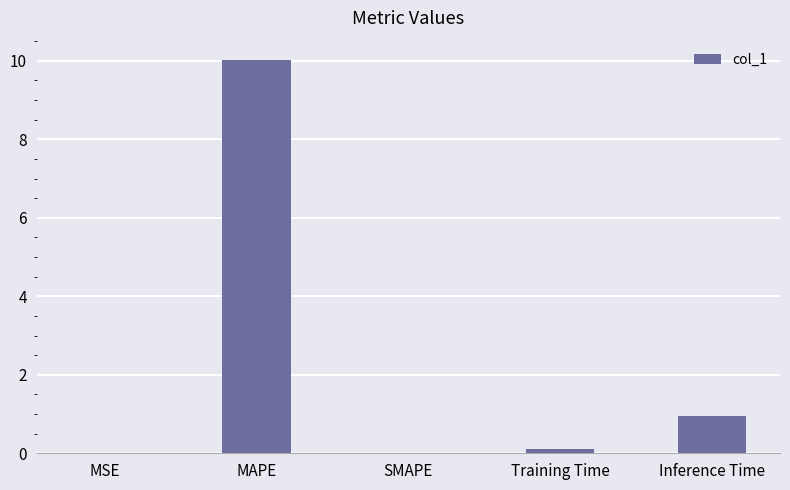

Does the chart contain stacked bars?

No